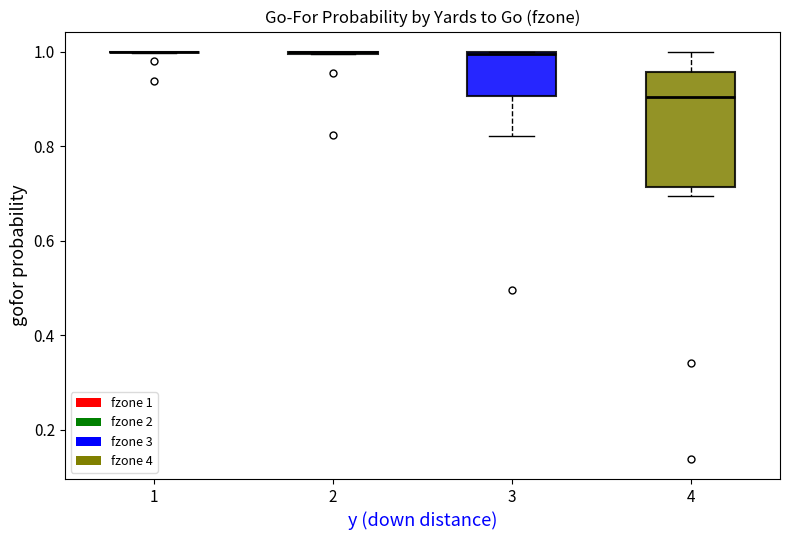

Which box is the tallest, from its lower edge to its upper edge?

4